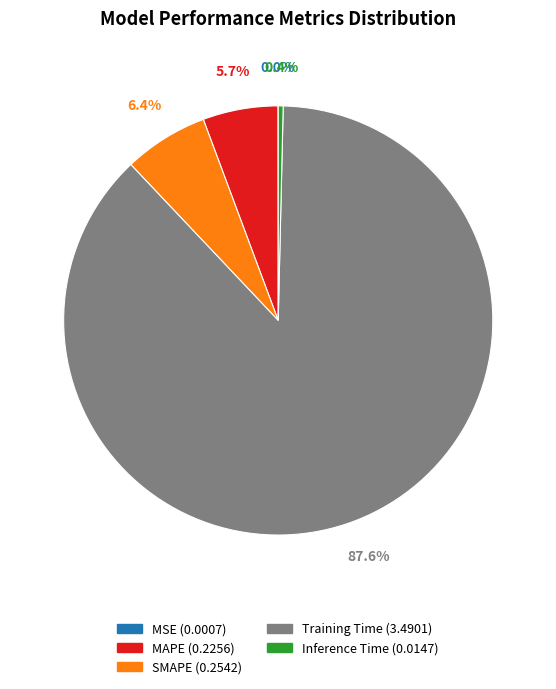

What is the largest slice in the pie chart?

Training Time